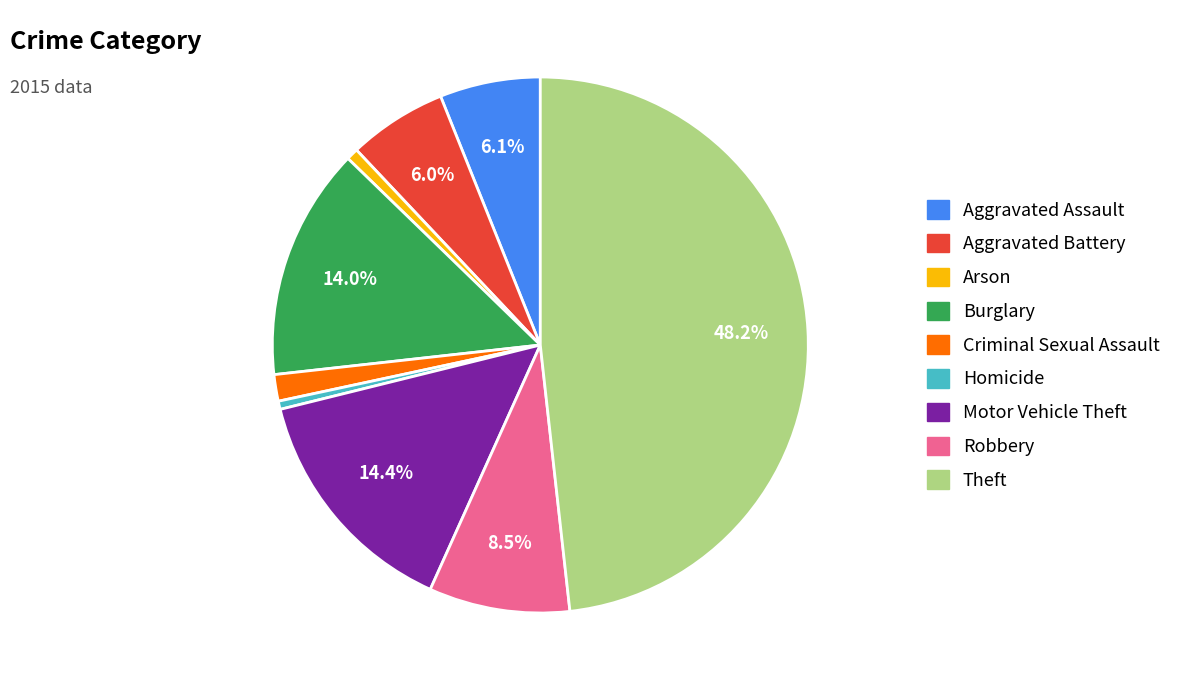

Is the sum of Criminal Sexual Assault and Motor Vehicle Theft greater than half?

No